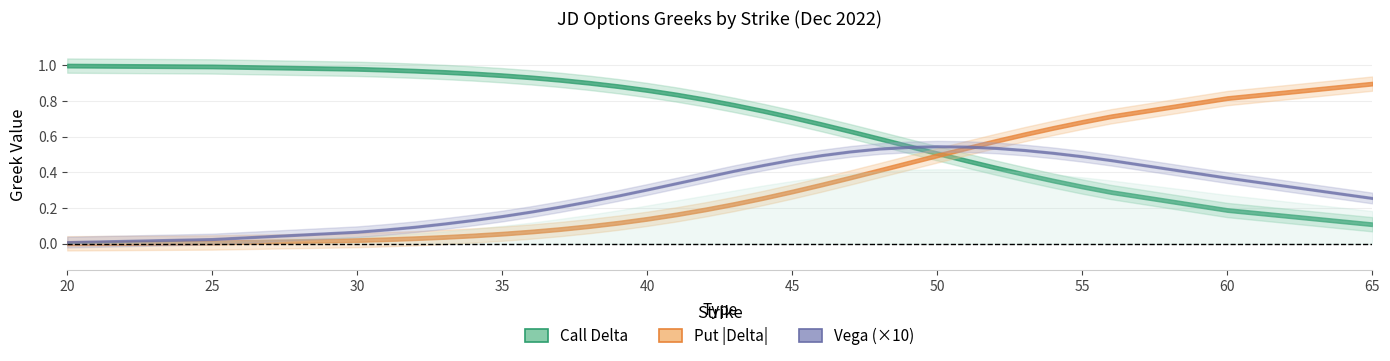

True or false: delta_put and gamma_call intersect in this chart.

False